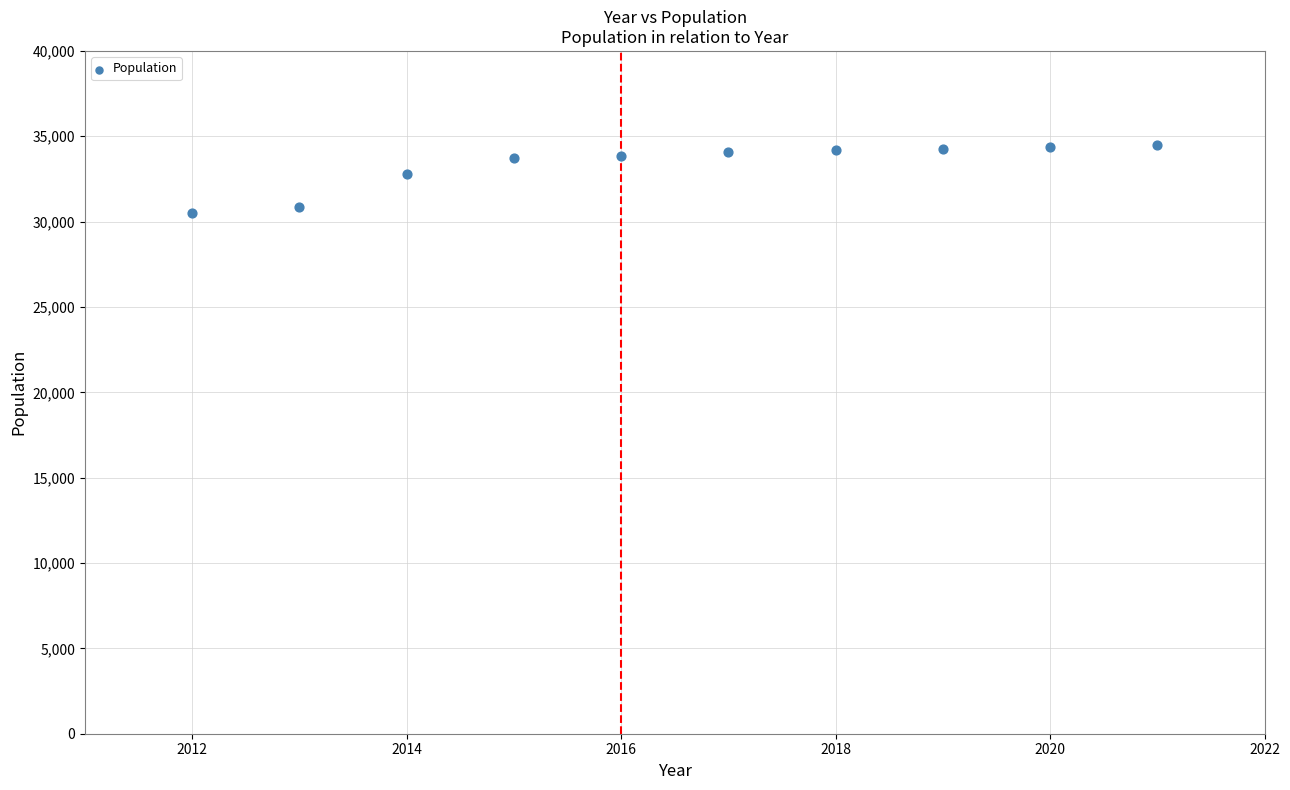

What is the average Y value?

33311